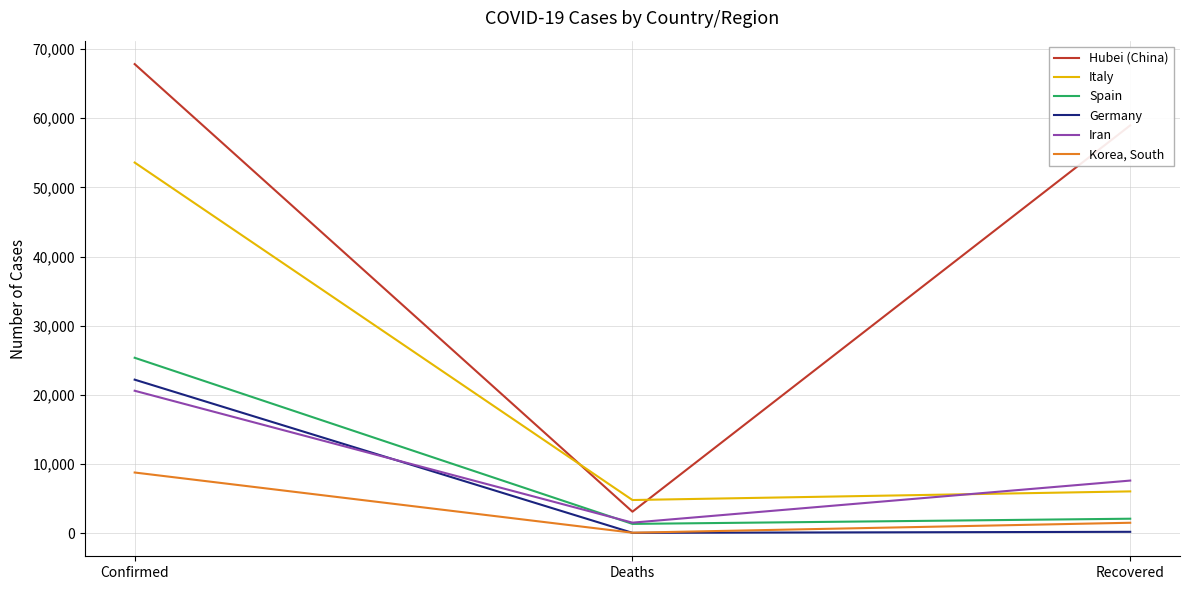

Read the Spain value at Confirmed.

25374